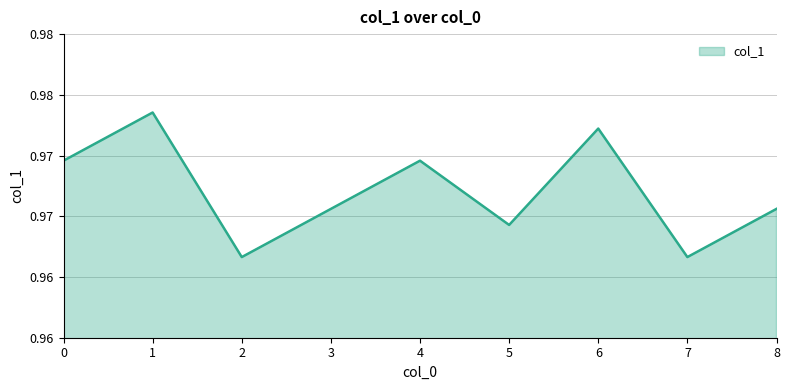

Does the chart have visible grid lines?

Yes